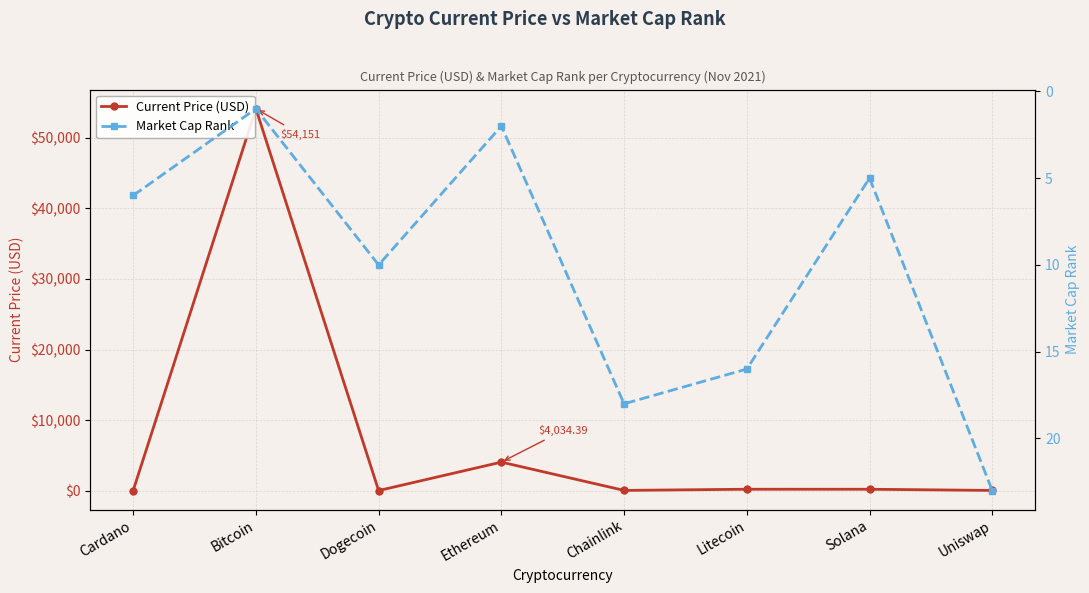

What is the average value of the Market Cap Rank series?

10.1